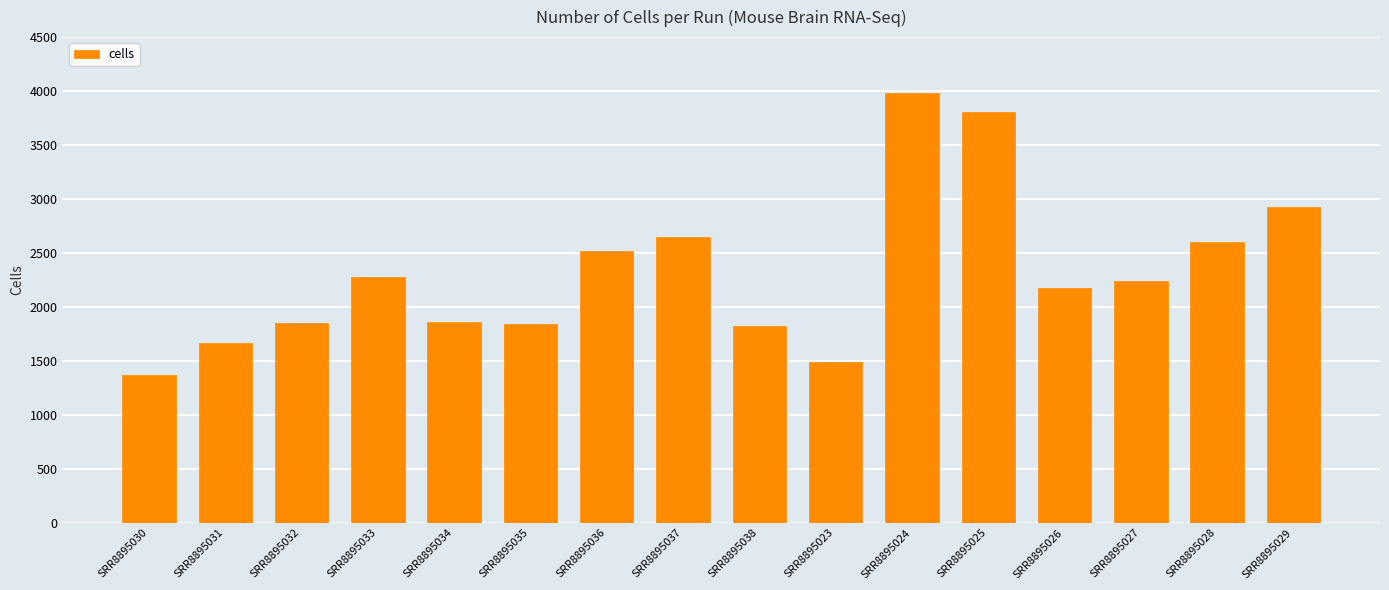

What position from the left is SRR8895034?

5